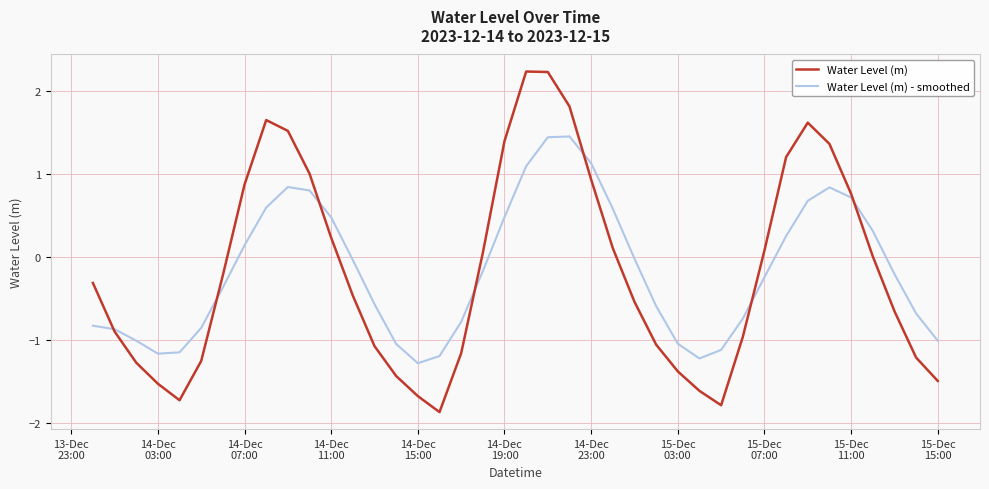

What is the smallest value displayed?

-1.9